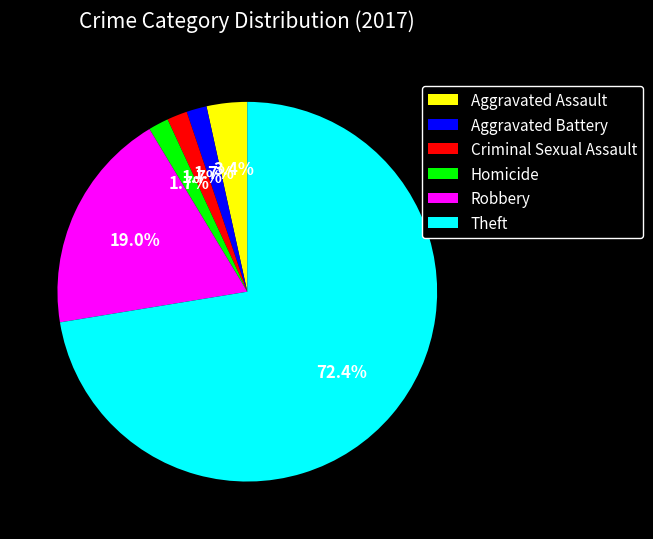

How many slices are in this pie chart?

6